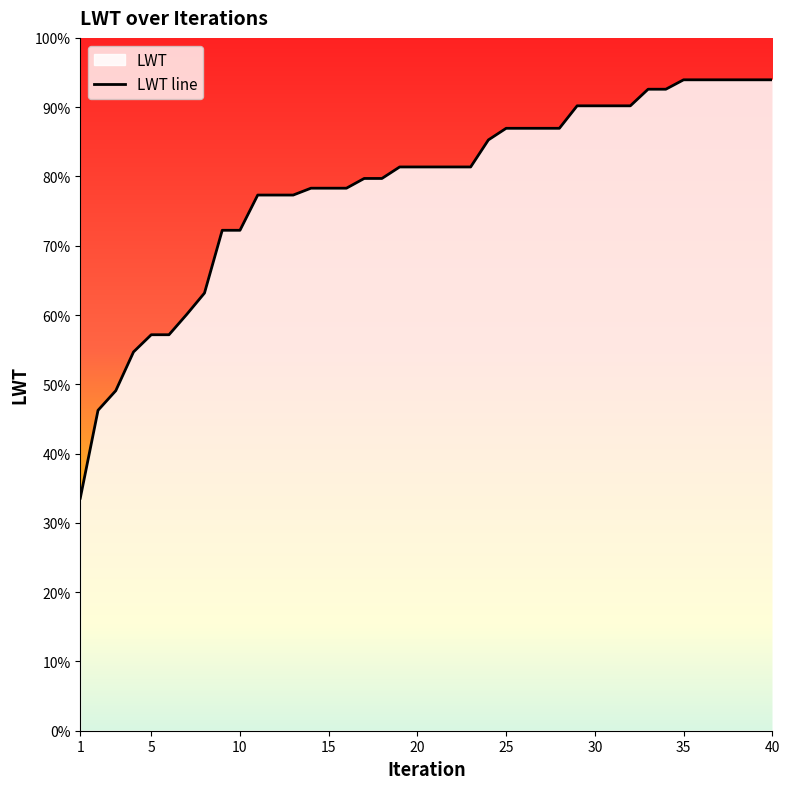

Which category has the lowest value across all series?

1